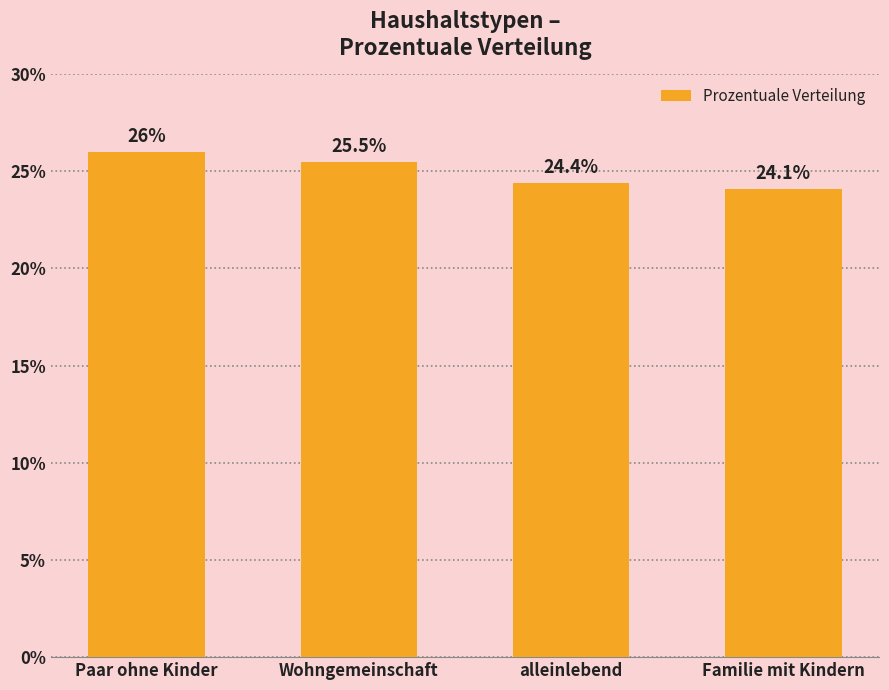

What is the change in value from Paar ohne Kinder to alleinlebend?

-1.6